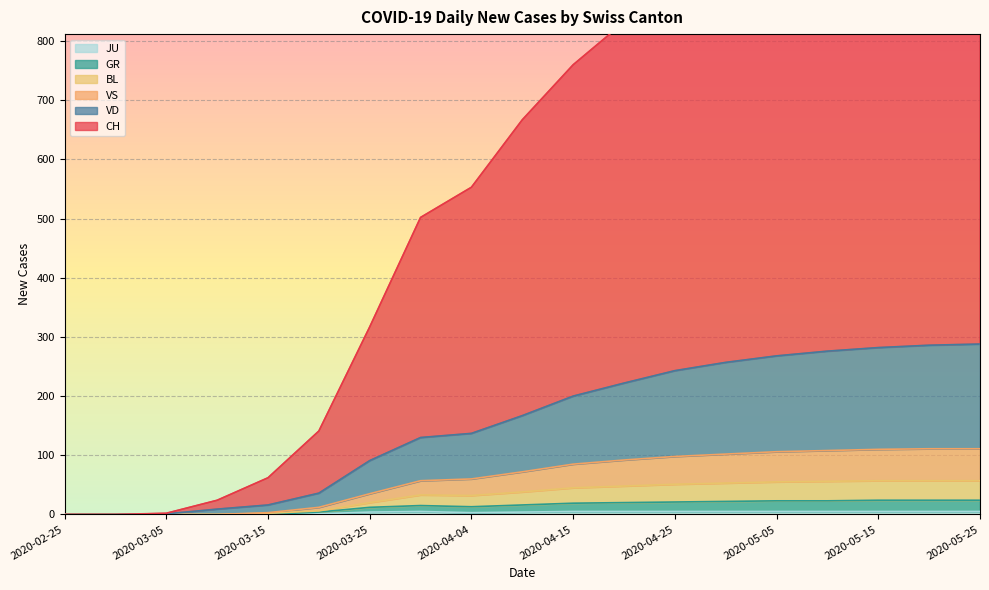

What is the difference between the maximum and second lowest values in the VD series?

288